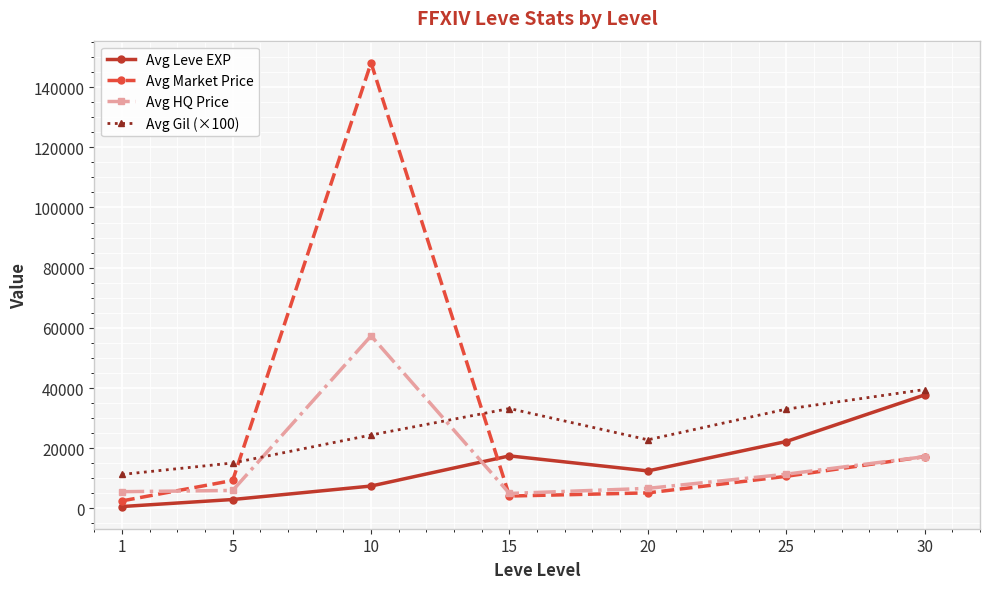

What is the maximum value shown in the chart?

148062.4